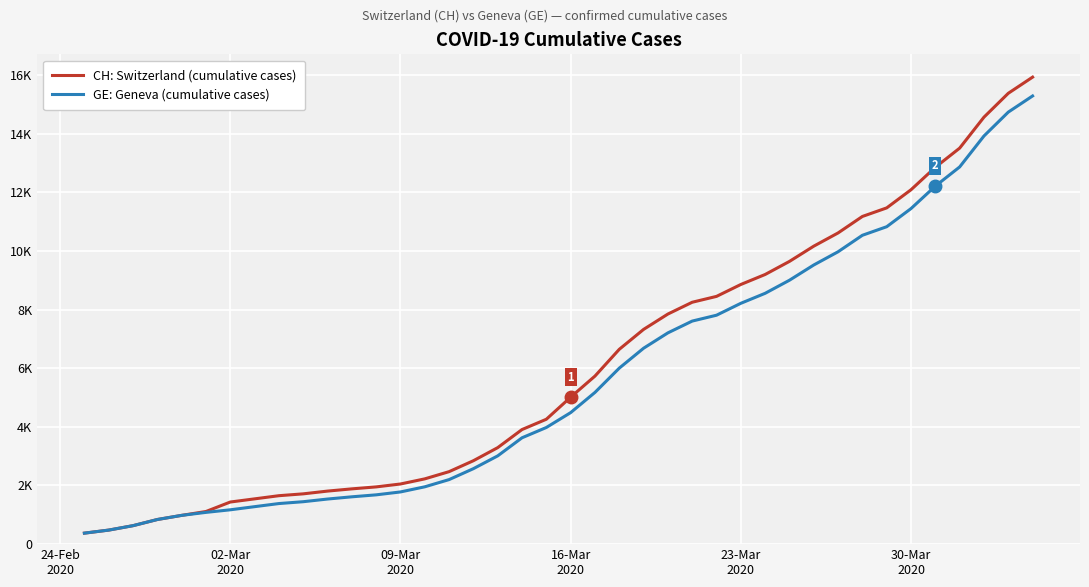

What is the value of the GE: Geneva (cumulative cases) point at the 19th from the left?

3627